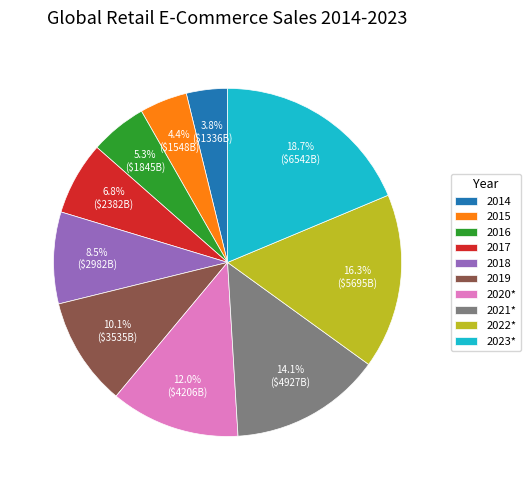

What is the smallest slice in the pie chart?

2014